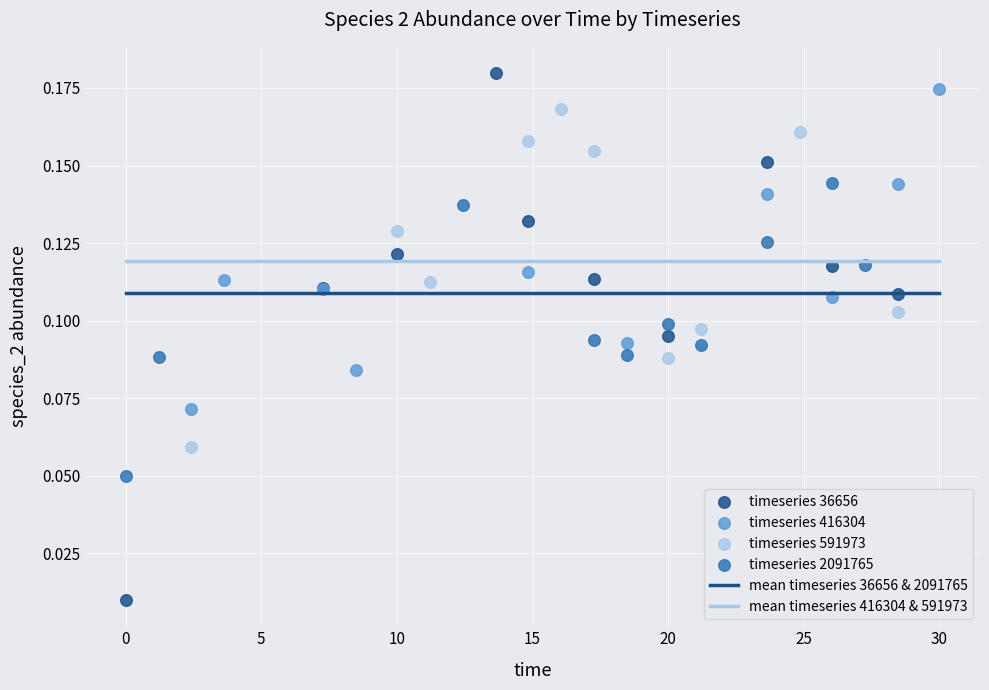

Which series reaches the minimum Y coordinate?

timeseries 36656